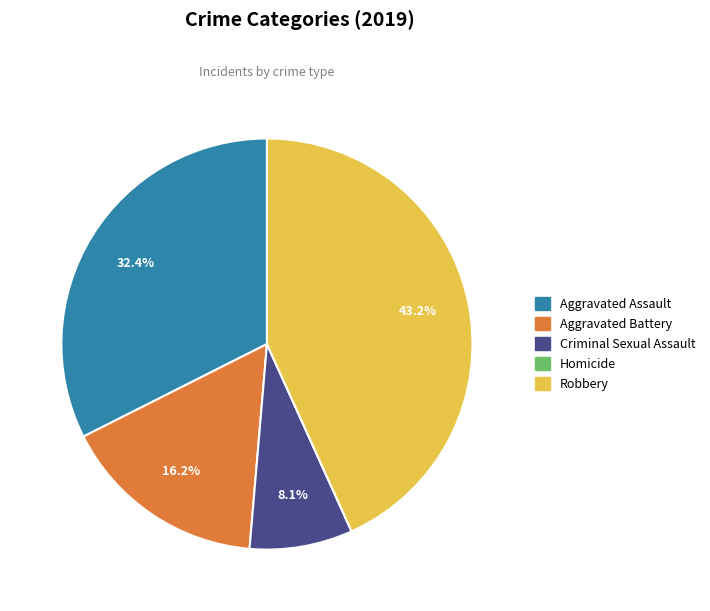

What portion of the pie excludes Aggravated Battery?

83.8%